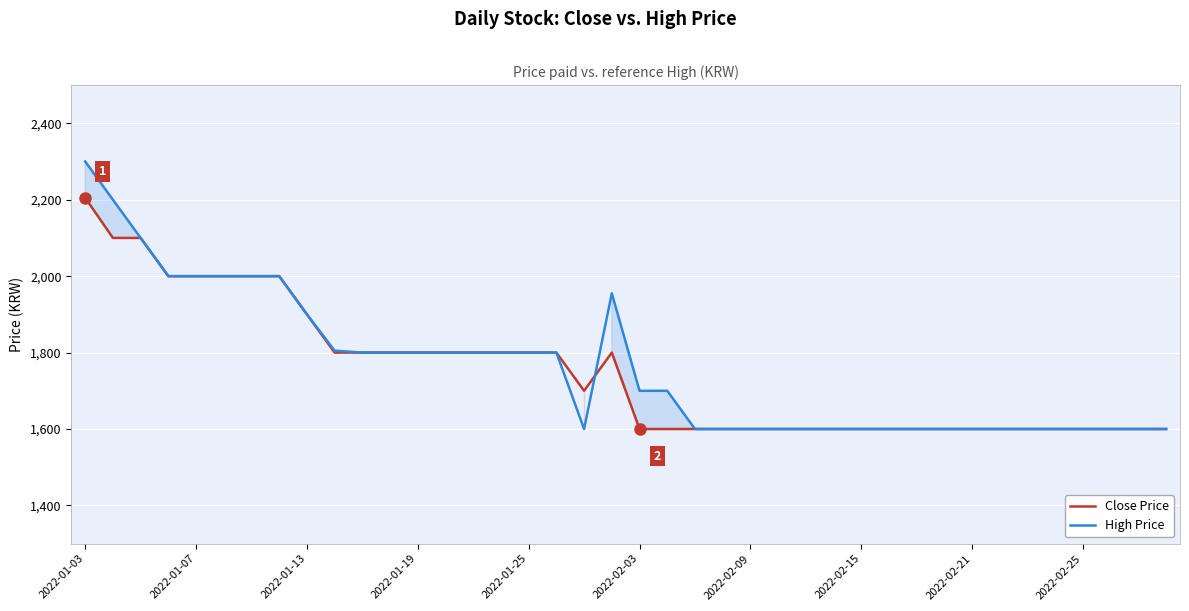

At which category is the sum across all series the highest?

2022-01-03